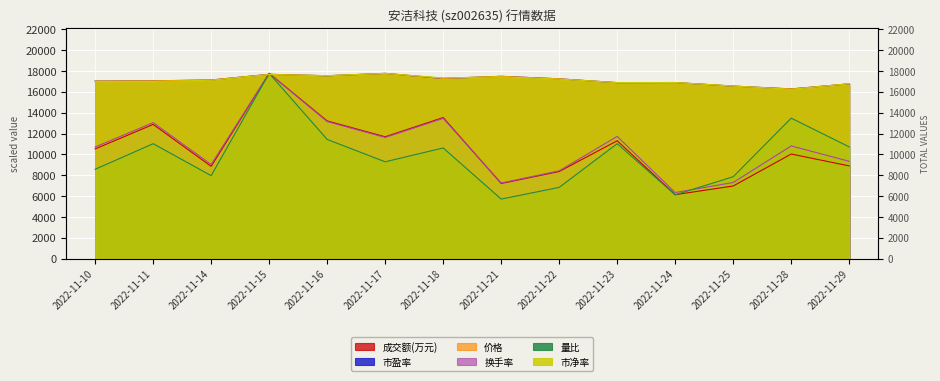

How many values in the 换手率 series exceed 10819?

7